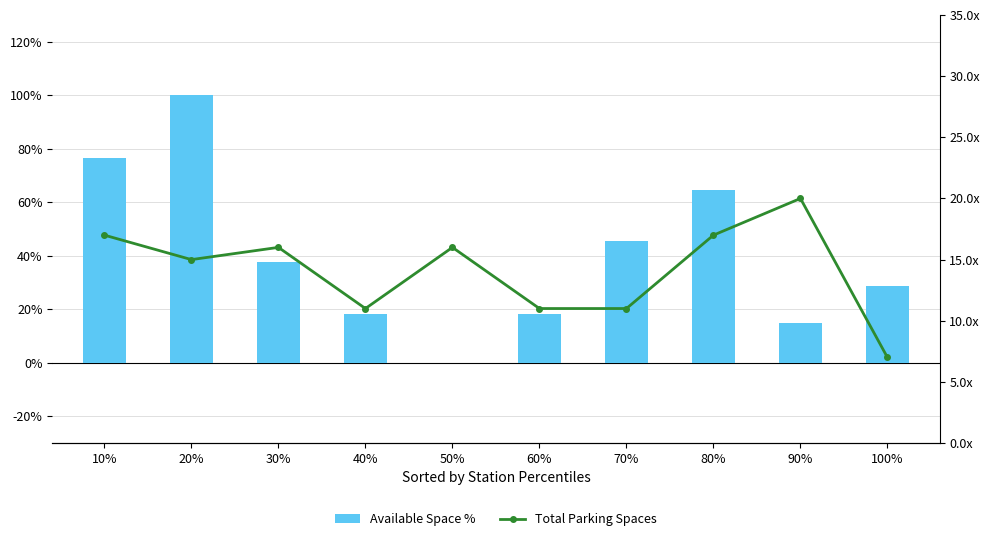

What is the value of the Total Parking Spaces bar at the 10th from the left?

7.0